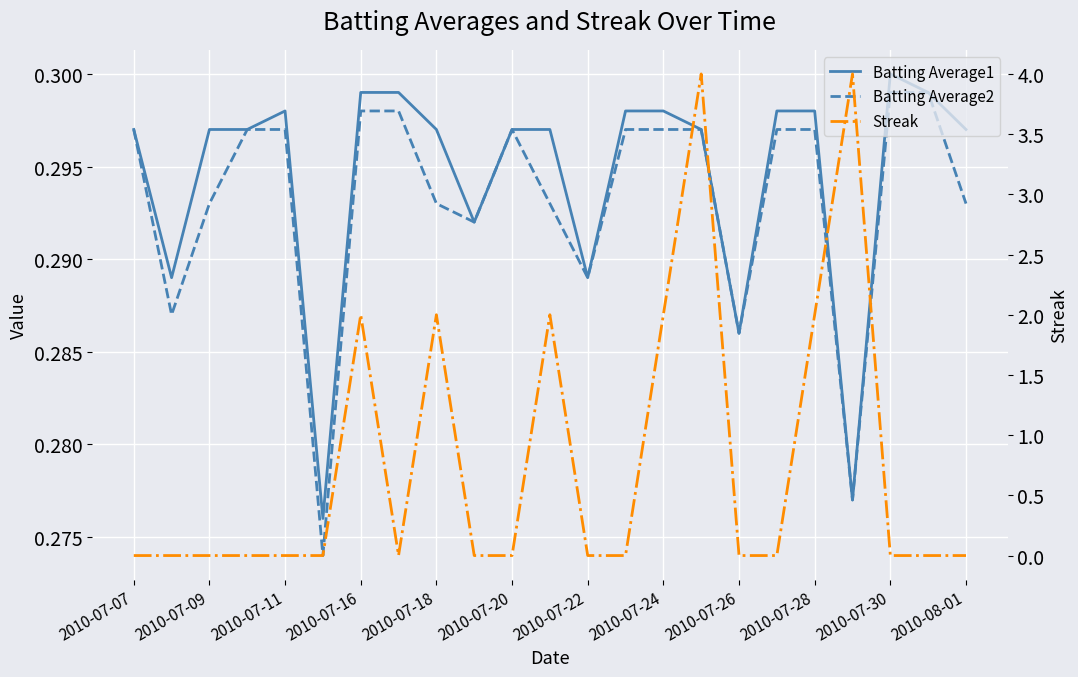

True or false: Batting Average1 and Batting Average2 cross at least once.

False